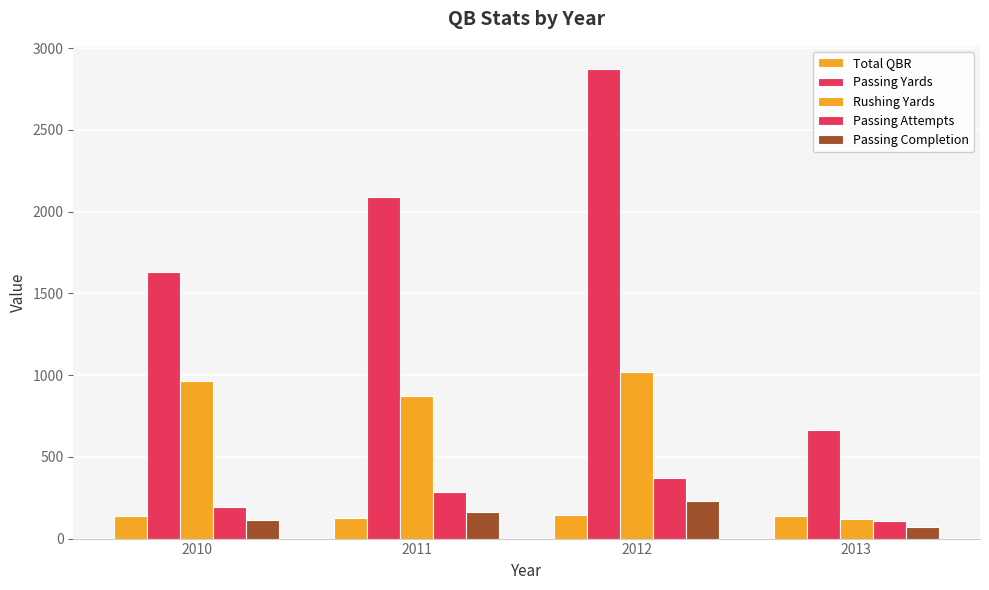

What is the value of the Passing Completion bar at the 1st from the left?

116.0